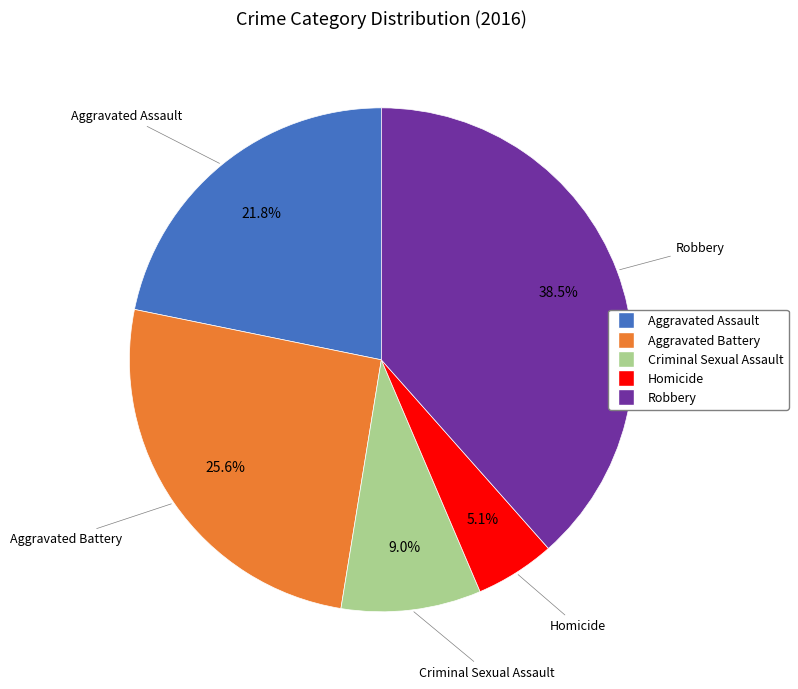

To the nearest percent, what is the difference between the largest and smallest slice percentages?

33%